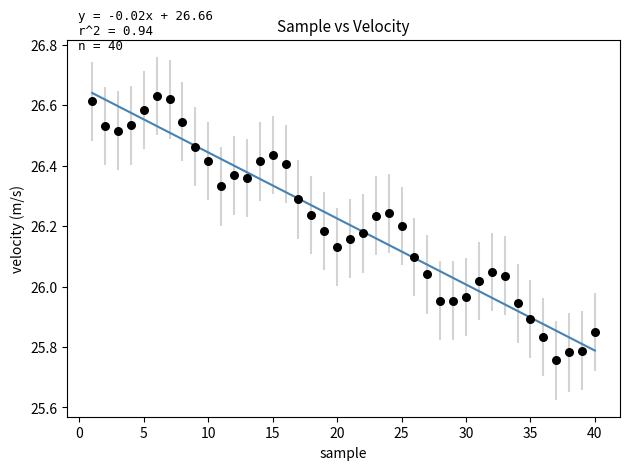

What is the range of Y values (max minus min)?

0.9